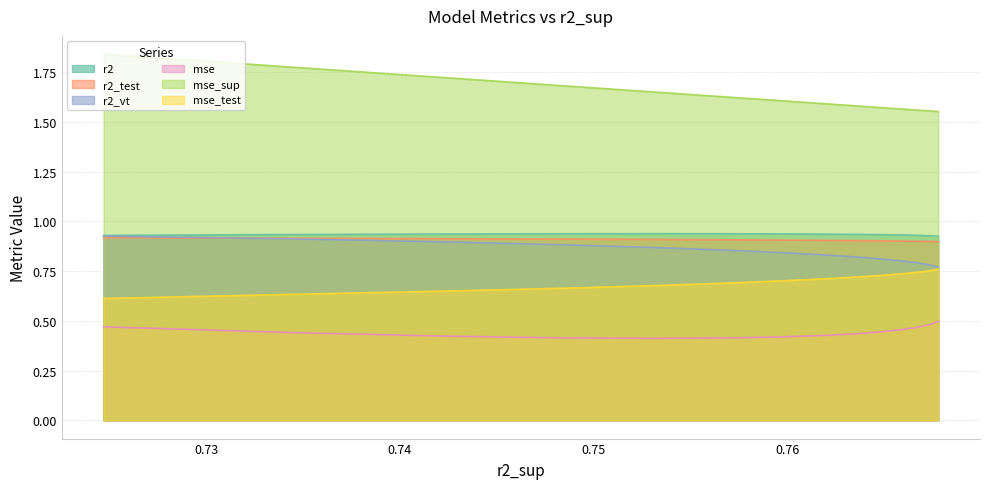

Which series has the largest total across all categories?

mse_sup